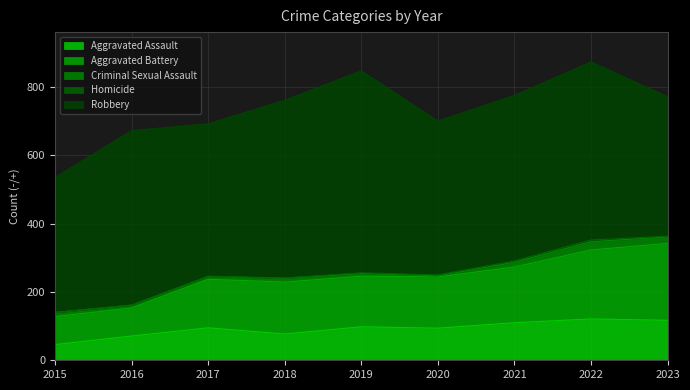

Does the chart display data point markers on the line(s)?

No